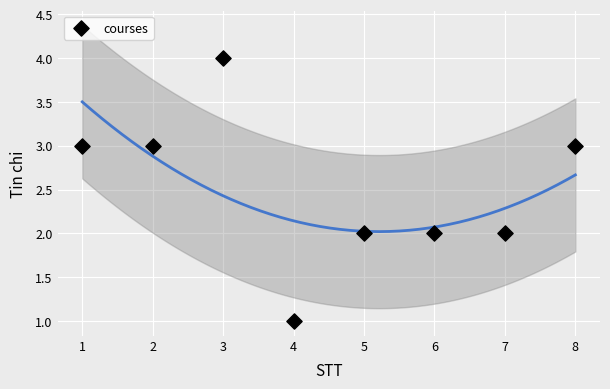

What is the average X value?

4